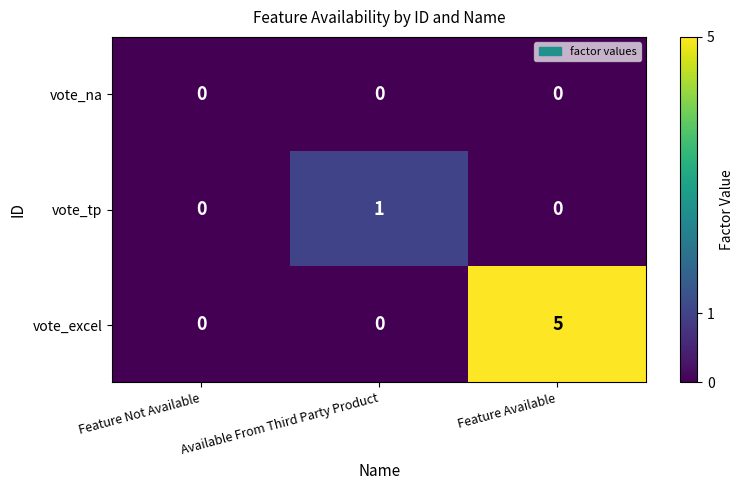

Between Available From Third Party Product and Feature Available, which series saw the biggest shift?

vote_excel